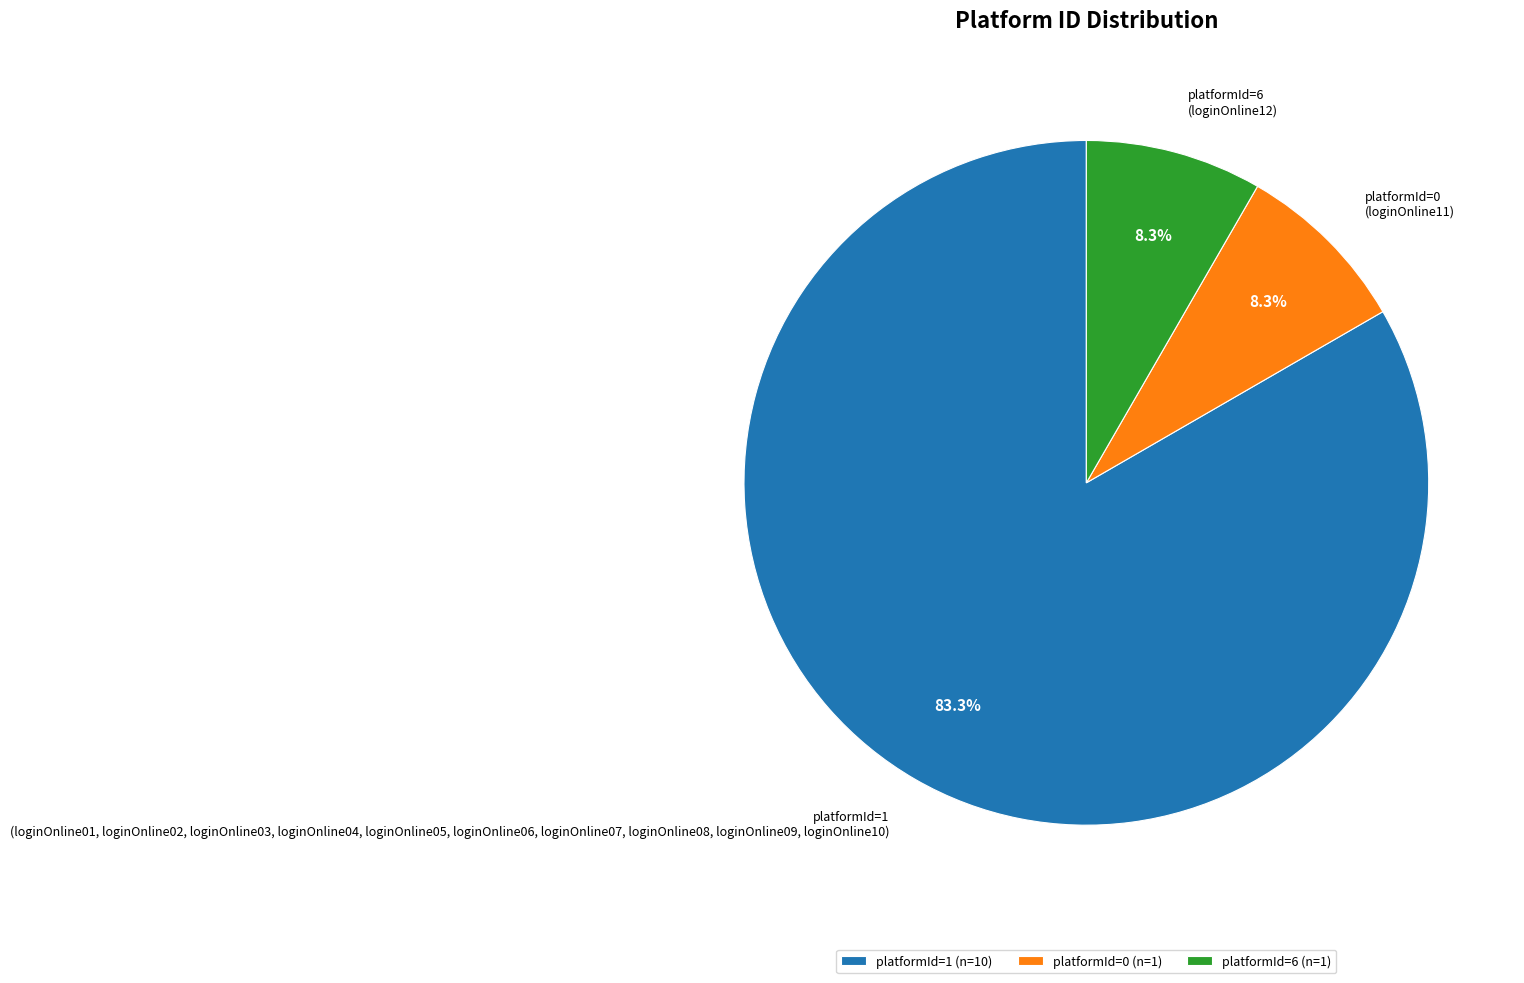

Does platformId=1 (loginOnline01, loginOnline02, loginOnline03, loginOnline04, loginOnline05, loginOnline06, loginOnline07, loginOnline08, loginOnline09, loginOnline10) represent more than half of the total?

Yes